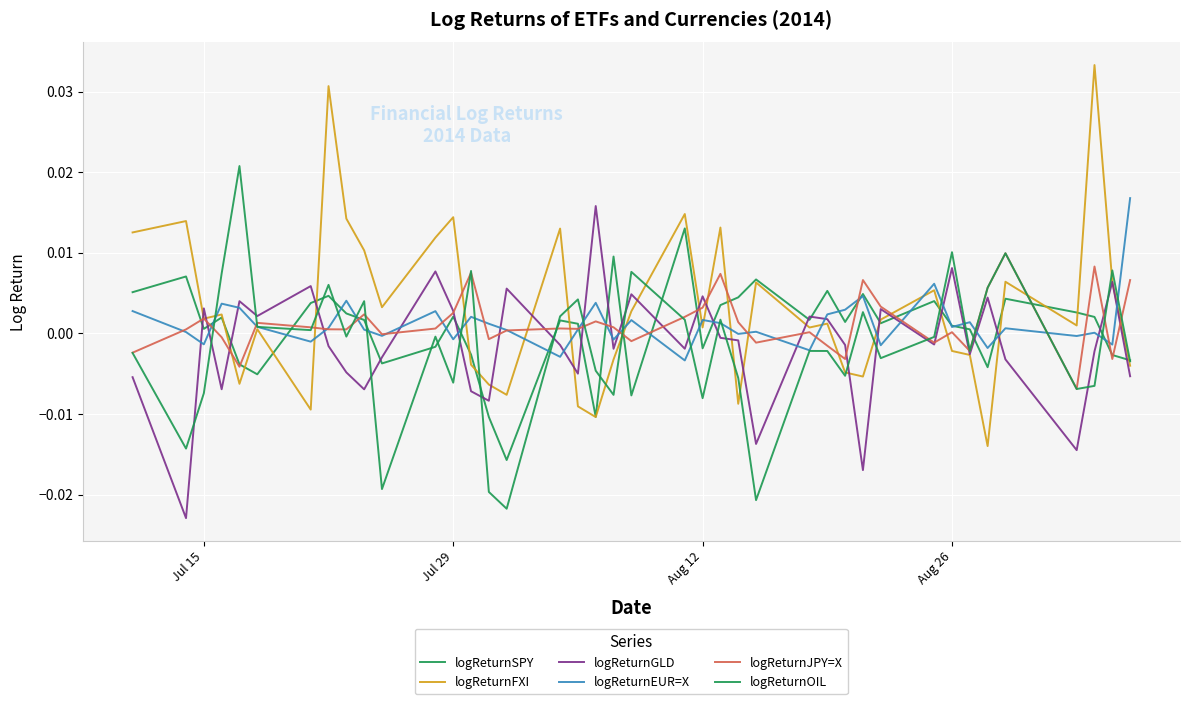

True or false: logReturnFXI has more than 1 points higher than both neighbors.

True